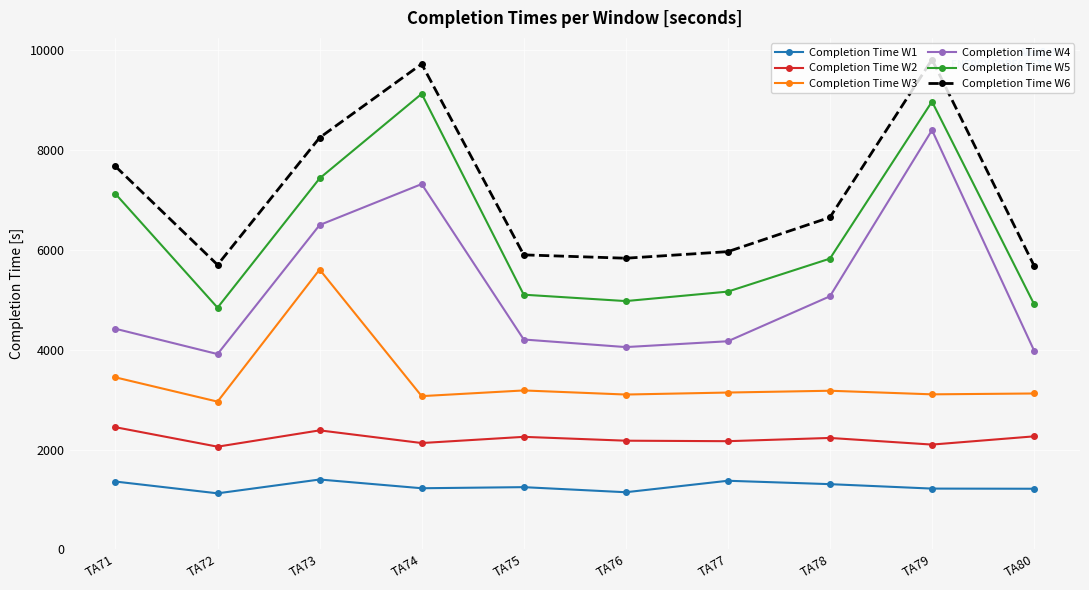

What is the sum of the Completion Time W5 values at TA78 and TA72?

10669